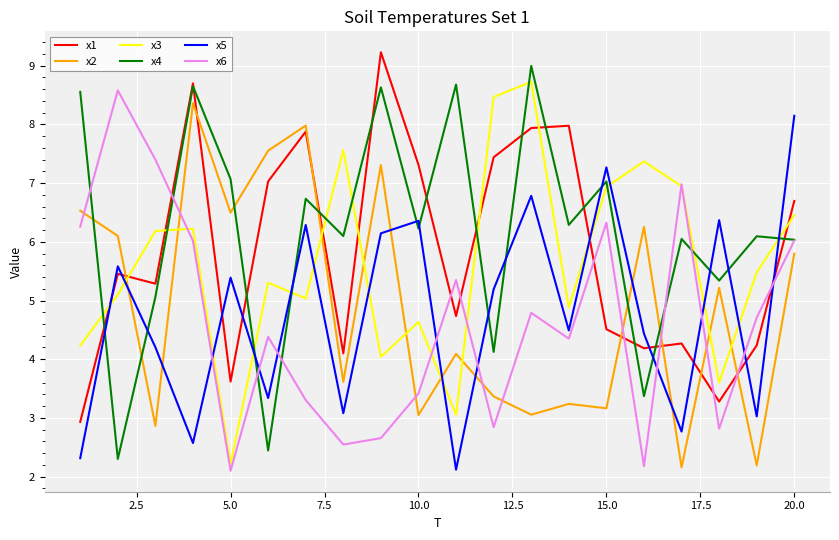

After their last crossing, which series has the higher values: x5 or x3?

x5